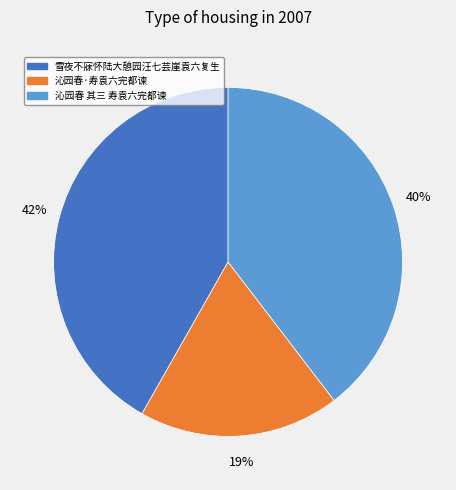

How many segments does this pie chart have?

3